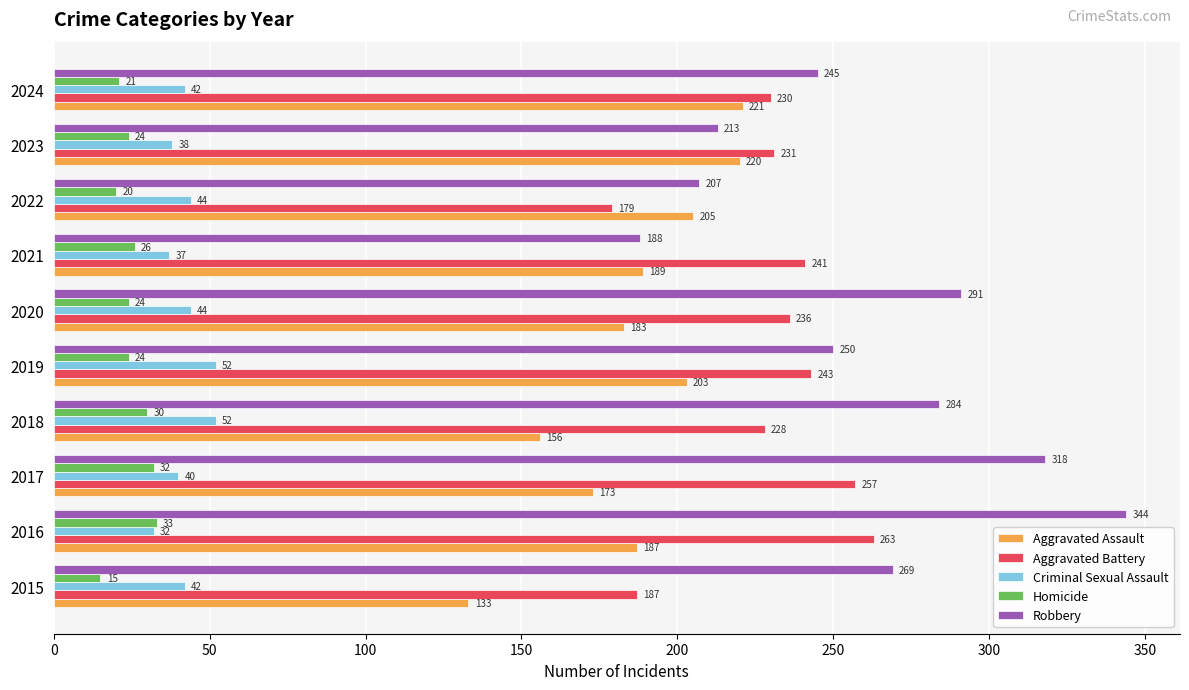

What is the difference between the Aggravated Battery values at 2017 and 2015?

70